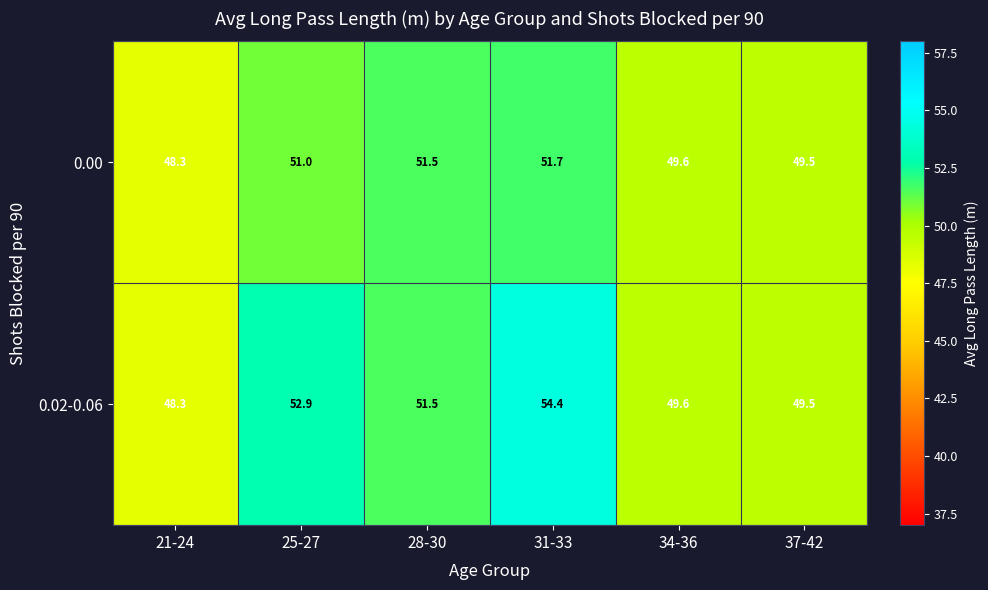

Rank the series by their average value, from highest to lowest.

0.02-0.06, 0.00